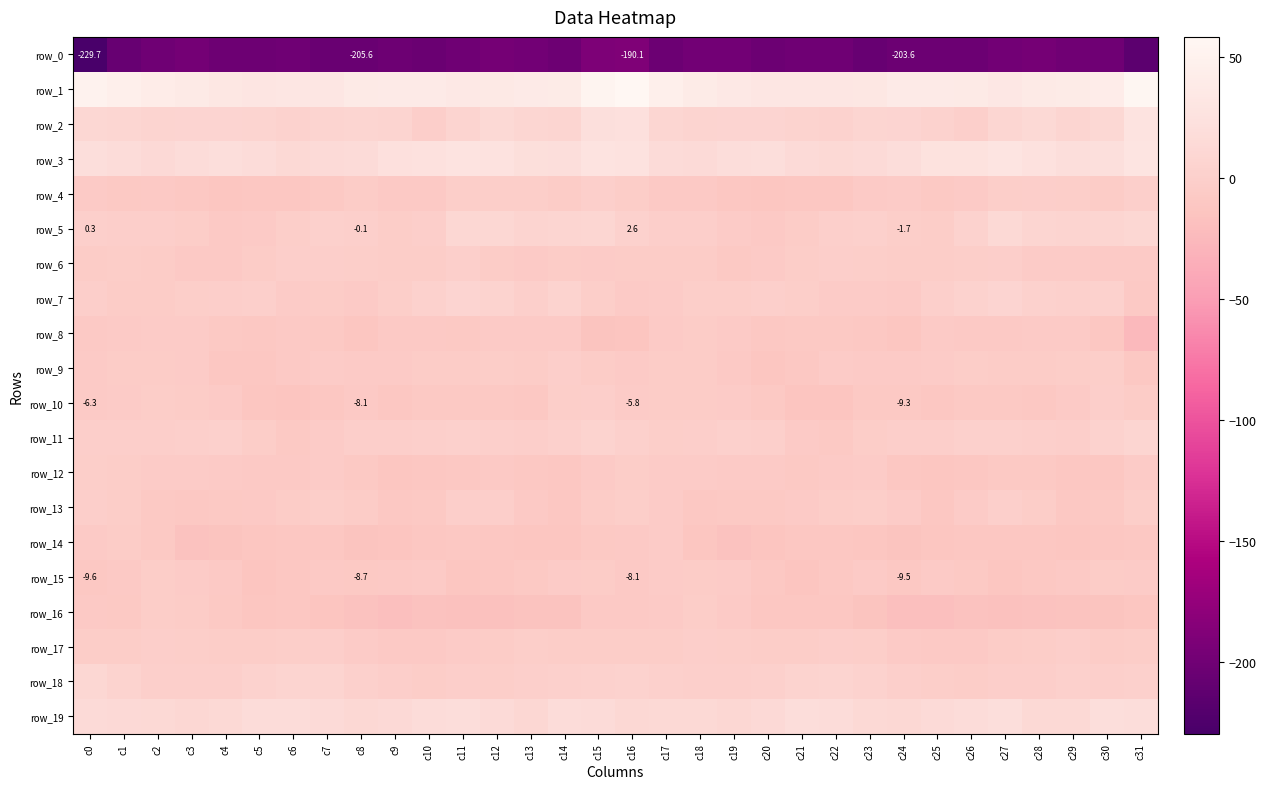

Reading left to right, list all the values displayed in this chart.

row_0: -229.7	-206.9	-201.4	-197.6	-202.2	-202.7	-200.6	-205.2	-205.6	-202.7	-204.4	-200.5	-196.7	-198.7	-202.1	-190.8	-190.1	-203.6	-198.5	-199.0	-203.3	-201.4	-201.6	-206.7	-203.6	-203.8	-203.3	-198.8	-196.6	-200.0	-201.6	-214.3
row_1: 50.6	44.8	40.6	36.9	33.0	30.9	31.4	31.7	37.6	38.8	38.3	34.6	35.7	38.9	39.0	53.1	58.1	45.2	39.1	35.6	31.8	31.2	31.3	33.2	38.6	38.8	37.3	34.3	37.1	39.5	41.8	56.0
row_2: 10.9	8.7	5.5	6.6	7.3	6.2	3.5	6.4	7.9	6.0	-0.7	5.3	12.9	9.5	8.5	22.1	22.4	9.4	5.3	6.9	7.5	4.9	3.9	7.7	7.2	3.7	-0.3	9.3	12.8	8.4	12.0	27.2
row_3: 19.2	16.6	13.9	17.1	19.3	16.7	12.3	14.7	15.7	23.1	24.0	27.7	26.1	20.3	19.7	26.7	26.3	16.4	14.6	18.0	19.4	14.6	12.4	15.4	17.8	24.6	24.5	28.5	23.7	19.6	21.6	29.0
row_4: -6.2	-8.4	-7.3	-9.5	-11.9	-11.3	-11.3	-8.6	-4.5	-7.5	-8.0	-2.4	-1.6	-1.6	-4.6	-0.1	-2.9	-7.5	-7.8	-10.9	-11.6	-10.9	-11.2	-6.0	-5.4	-8.3	-6.2	-1.6	-1.3	-2.4	-4.4	0.3
row_5: 0.3	-1.0	-0.7	-3.0	-7.7	-6.2	-1.5	0.9	-0.1	-2.9	-0.7	10.9	9.9	5.5	7.7	8.9	2.6	-1.4	-0.8	-5.3	-7.7	-4.2	-0.3	1.4	-1.7	-2.8	3.1	12.4	7.9	6.1	8.1	10.2
row_6: -4.7	-3.4	-4.1	-7.1	-7.6	-4.1	-1.4	-1.3	-2.6	-3.2	-2.8	0.4	-4.3	-6.2	-4.7	-5.1	-4.0	-4.5	-4.5	-8.2	-6.4	-3.0	-1.0	-1.9	-2.8	-3.1	-1.6	-1.0	-5.4	-5.6	-6.1	-6.2
row_7: -1.4	-4.0	-3.7	-2.1	-1.2	0.1	-5.0	-4.6	-7.0	-2.1	2.4	6.8	4.6	0.3	4.2	-2.6	-6.1	-5.6	-2.5	-2.1	-0.0	-2.0	-5.2	-5.3	-6.5	0.3	4.1	6.8	2.5	1.6	2.0	-7.3
row_8: -7.4	-6.5	-4.9	-5.5	-9.3	-9.4	-8.2	-9.1	-12.3	-7.8	-7.3	-8.3	-6.4	-6.5	-6.7	-14.6	-12.9	-6.6	-4.7	-6.6	-10.0	-8.6	-8.3	-10.4	-11.8	-6.5	-7.9	-7.9	-6.2	-6.1	-10.6	-24.8
row_9: -6.3	-4.1	-4.5	-5.3	-11.3	-10.8	-7.4	-5.5	-6.2	-6.2	-4.4	-3.8	-3.7	-4.6	-0.8	-4.3	-6.1	-4.8	-4.2	-7.8	-11.6	-9.7	-5.9	-6.2	-6.2	-5.7	-3.3	-4.1	-4.1	-3.3	-2.3	-10.3
row_10: -6.3	-5.2	-3.4	-4.6	-6.9	-11.9	-13.6	-10.8	-8.1	-11.3	-8.7	-9.1	-8.9	-9.4	-1.9	-1.4	-5.8	-4.6	-3.7	-5.3	-8.7	-13.4	-12.9	-9.3	-9.3	-10.7	-8.5	-8.7	-9.8	-6.8	-1.3	-4.5
row_11: -0.6	-0.7	-1.3	0.7	0.9	-3.4	-8.7	-5.8	-0.4	-0.6	0.2	0.9	0.5	-0.6	1.7	4.7	1.8	-1.9	-0.7	1.1	-0.1	-6.1	-9.0	-2.6	-0.3	-0.7	1.0	1.1	-0.1	-0.4	3.5	8.1
row_12: -2.3	-3.5	-5.2	-5.4	-6.5	-7.2	-7.7	-5.3	-8.9	-11.6	-11.2	-10.3	-8.1	-10.4	-11.5	-6.5	-2.9	-5.7	-4.9	-6.2	-6.0	-8.3	-6.6	-5.6	-10.5	-11.7	-11.0	-9.1	-8.6	-10.8	-10.6	-5.8
row_13: -0.4	-2.6	-8.7	-9.5	-9.3	-7.8	-4.6	-2.1	-4.1	-9.8	-9.3	-1.0	-1.2	-7.8	-10.9	-4.5	-1.6	-5.6	-9.9	-9.3	-8.8	-7.0	-3.2	-2.2	-5.9	-11.2	-5.9	0.0	-3.3	-10.0	-8.7	-2.0
row_14: -6.7	-4.7	-8.2	-16.8	-14.7	-11.7	-11.5	-11.0	-14.2	-13.0	-11.5	-10.0	-11.1	-12.3	-12.1	-9.3	-8.2	-5.0	-12.4	-17.2	-13.0	-11.6	-11.0	-11.9	-14.1	-12.5	-10.5	-10.7	-11.2	-12.7	-10.8	-9.5
row_15: -9.6	-7.5	-2.9	-5.1	-7.9	-12.9	-11.5	-7.4	-8.7	-7.9	-6.8	-12.1	-11.4	-8.8	-5.4	-4.7	-8.1	-5.2	-3.8	-5.8	-10.2	-13.2	-9.5	-6.8	-9.5	-6.3	-9.0	-12.7	-10.2	-7.6	-4.1	-5.5
row_16: -7.5	-8.5	-3.4	-4.8	-9.3	-12.0	-10.8	-13.0	-17.2	-19.4	-16.9	-17.3	-17.3	-15.6	-15.2	-8.2	-7.3	-7.0	-3.1	-6.5	-11.0	-11.5	-11.1	-14.2	-18.9	-18.4	-16.9	-17.2	-16.8	-15.2	-14.0	-12.0
row_17: -3.5	-3.1	-0.8	-2.1	-2.9	-3.6	-2.2	-0.9	-5.9	-7.4	-7.3	-5.4	-4.1	-1.5	-3.1	-2.7	-3.5	-2.7	-1.0	-2.4	-3.0	-3.6	-1.0	-2.4	-6.7	-7.7	-7.1	-4.1	-3.5	-0.9	-4.1	-3.4
row_18: 10.4	4.7	-0.3	0.5	0.5	3.8	5.8	5.5	1.0	-1.4	-3.3	-1.3	-1.6	0.7	0.9	2.5	4.1	1.5	-0.2	0.6	1.4	5.1	6.1	3.9	0.0	-2.6	-3.1	-0.8	-1.4	1.7	0.5	1.6
row_19: 14.3	14.2	12.6	10.6	12.0	17.1	17.3	14.7	11.0	13.3	16.6	18.7	15.2	10.4	17.3	15.4	11.5	12.7	12.1	10.1	14.2	17.8	16.9	12.8	11.0	15.1	17.0	19.0	12.3	12.2	18.9	18.1